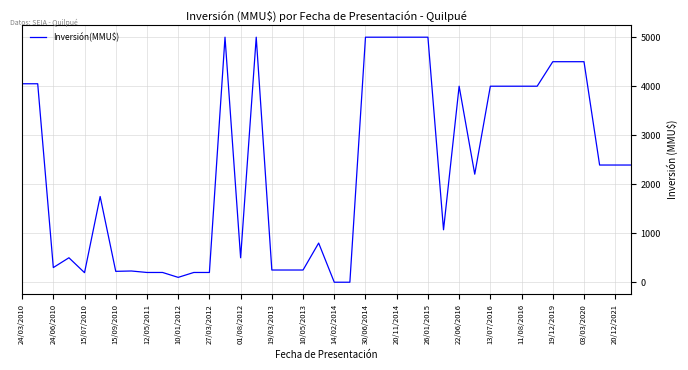

What is the greatest value displayed?

5000